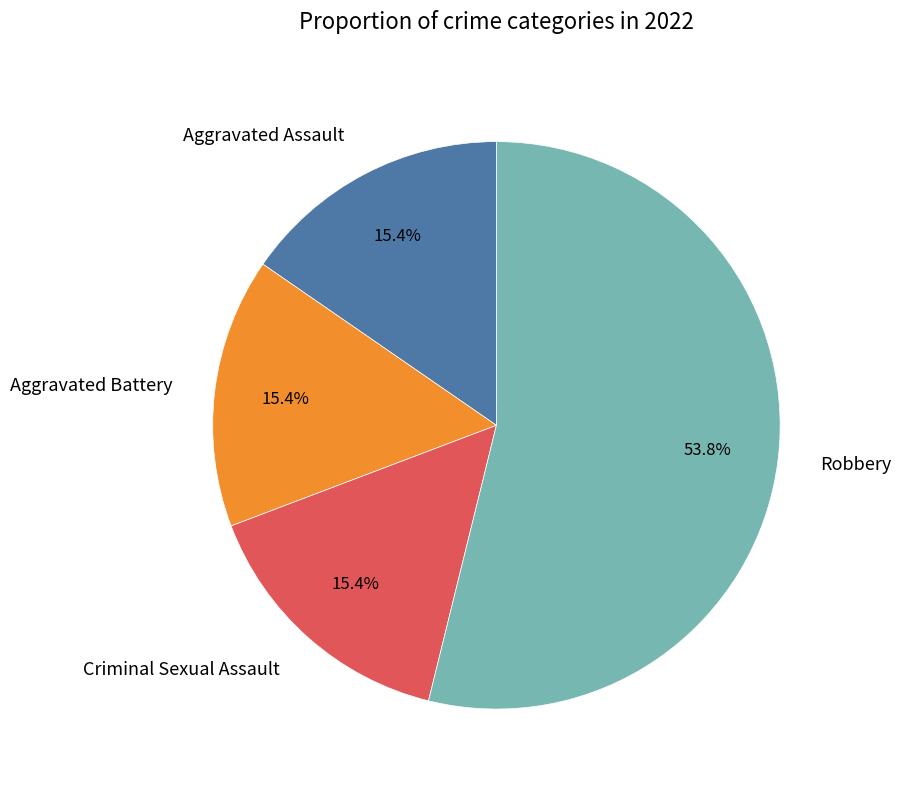

Between Robbery and Aggravated Battery, which is larger?

Robbery